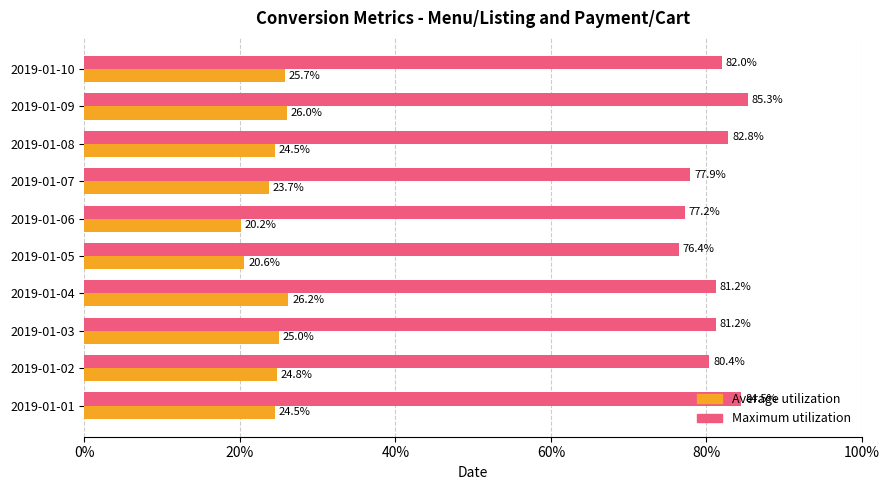

Reading left to right, what are all the values shown in this chart?

Average utilization: 0.2	0.2	0.2	0.3	0.2	0.2	0.2	0.2	0.3	0.3
Maximum utilization: 0.8	0.8	0.8	0.8	0.8	0.8	0.8	0.8	0.9	0.8